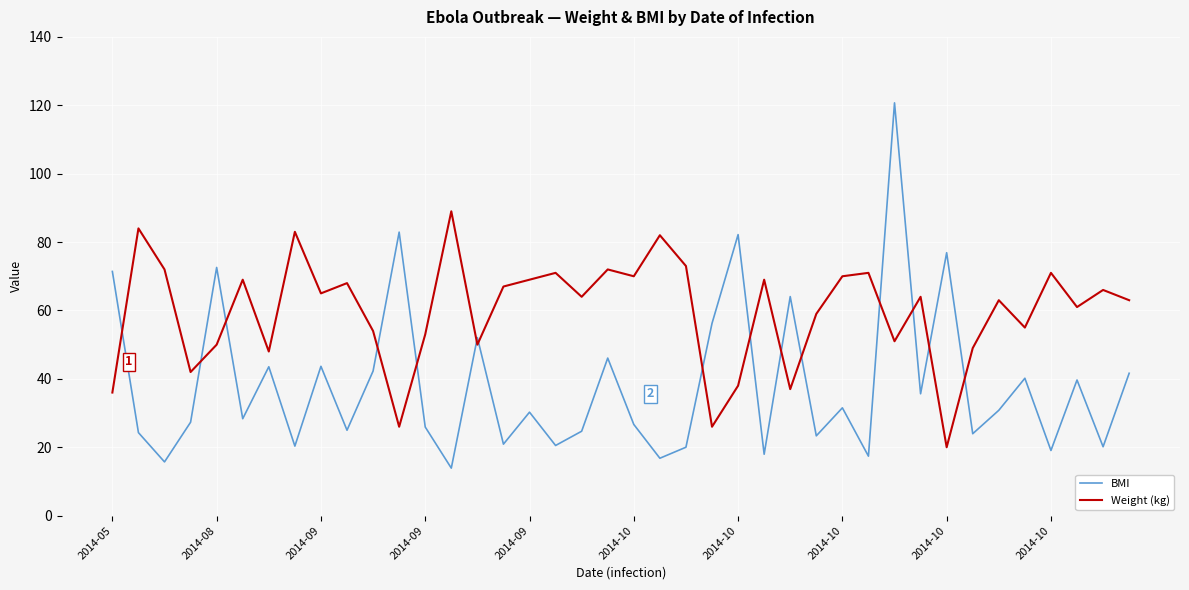

Which series has the largest total across all categories?

Weight (kg)